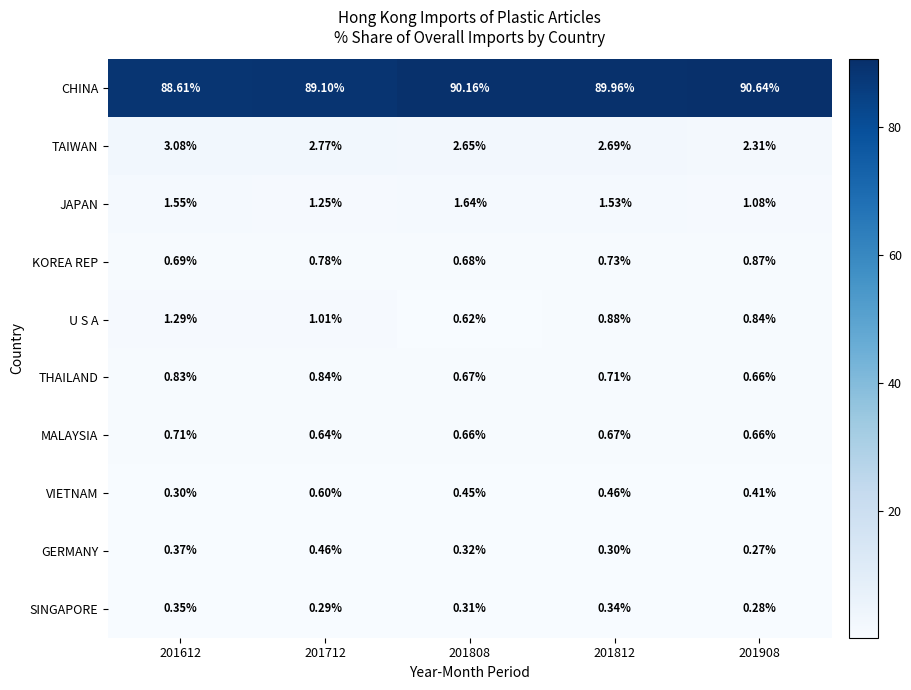

Which series has the largest total across all categories?

CHINA